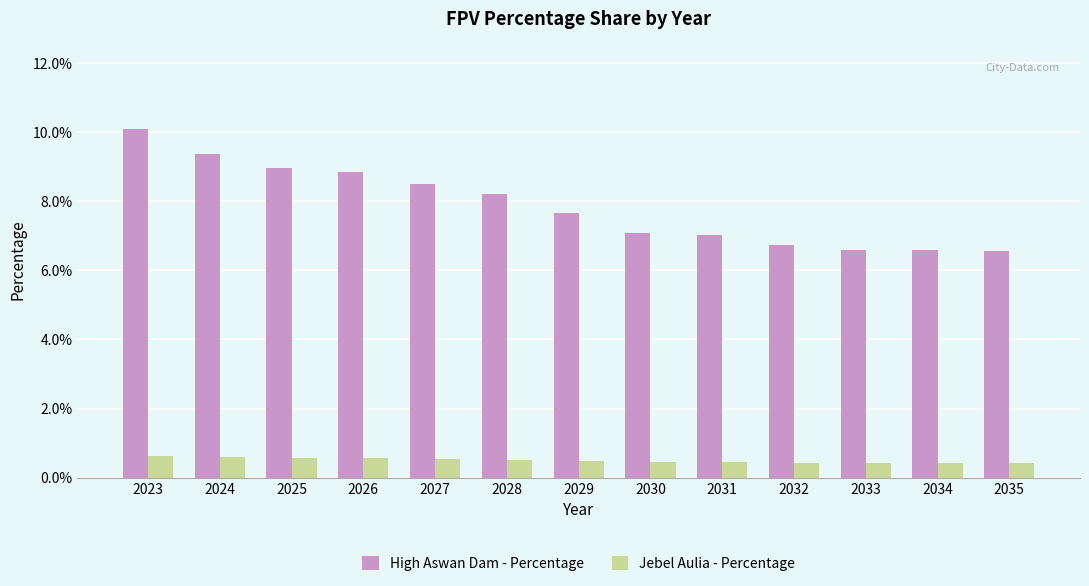

The value of High Aswan Dam - Percentage at 2034 is 6.6. True or false?

True